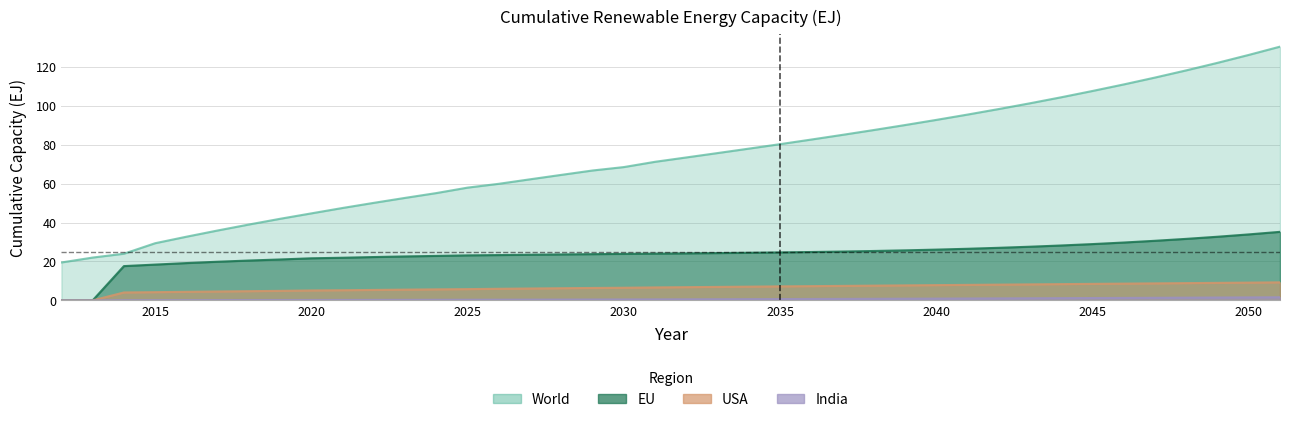

What is the difference between the highest and lowest values at 2045?

106.5